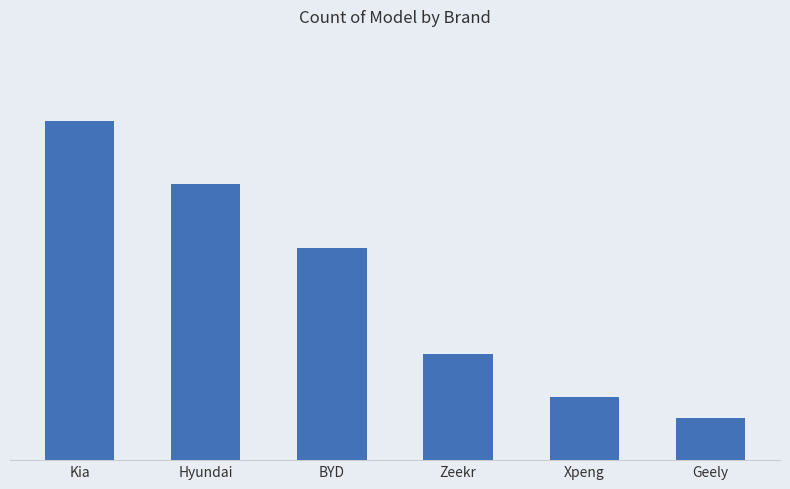

Rank the categories by value from lowest to highest.

Geely, Xpeng, Zeekr, BYD, Hyundai, Kia